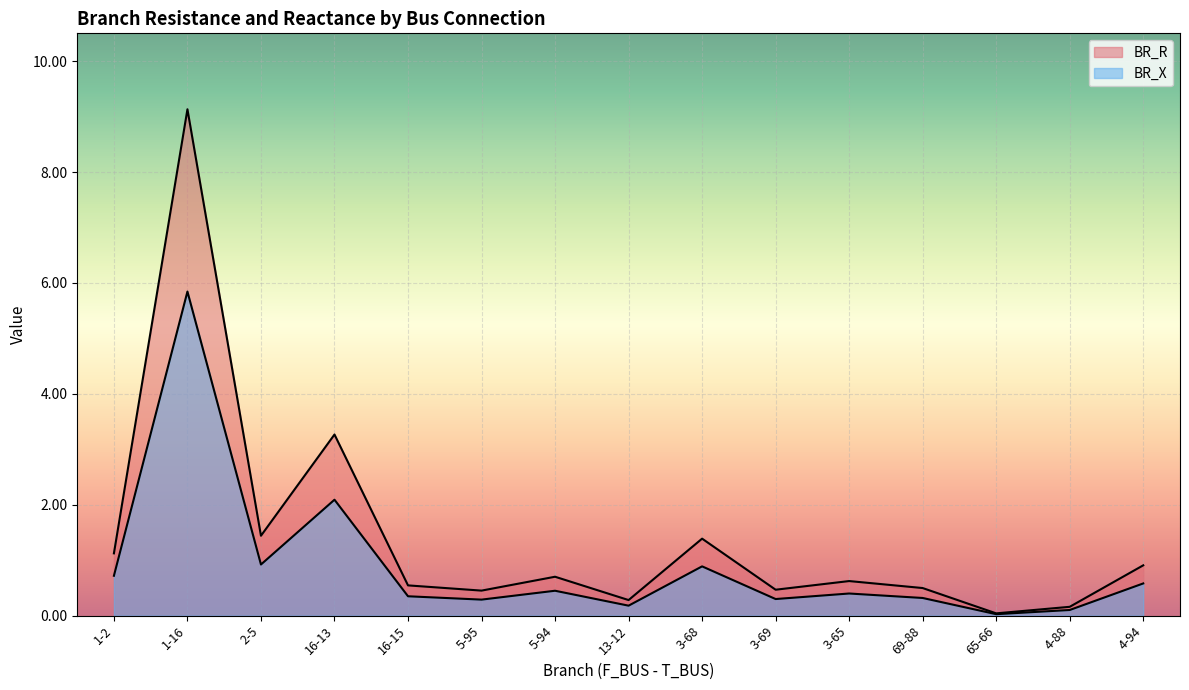

Rank the categories by BR_X value from lowest to highest.

65-66, 4-88, 13-12, 5-95, 3-69, 69-88, 16-15, 3-65, 5-94, 4-94, 1-2, 3-68, 2-5, 16-13, 1-16